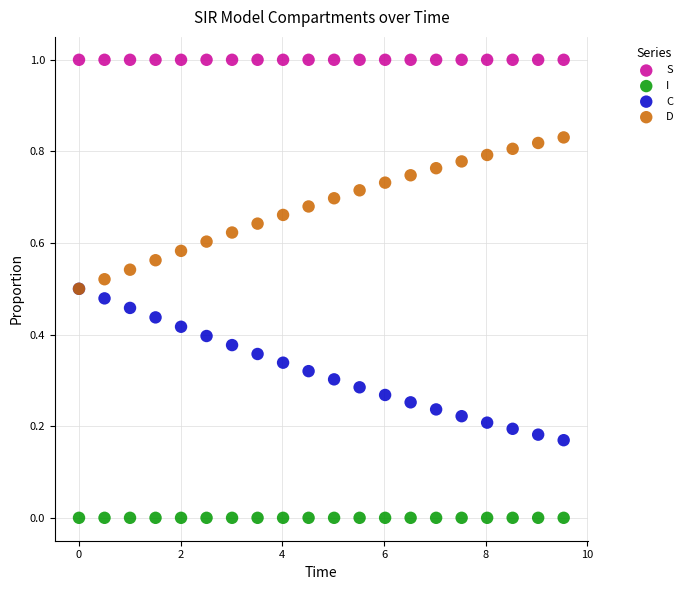

Which series contains the highest Y value?

S